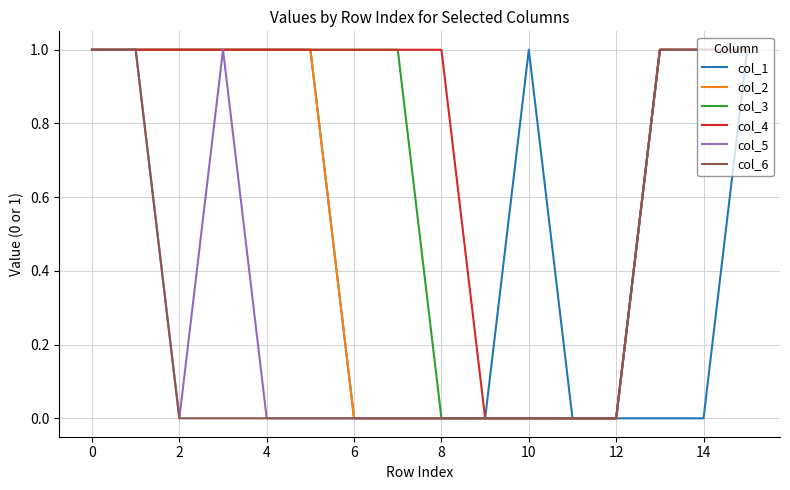

Which series has the largest total across all categories?

col_4